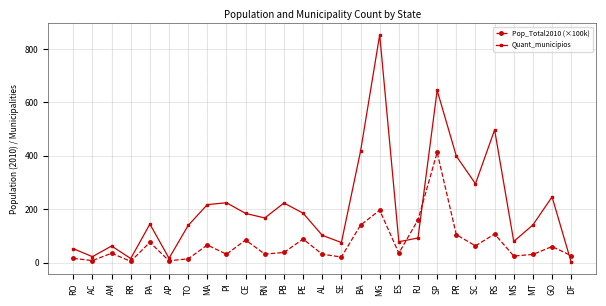

At which category does the chart reach its peak across all series?

MG